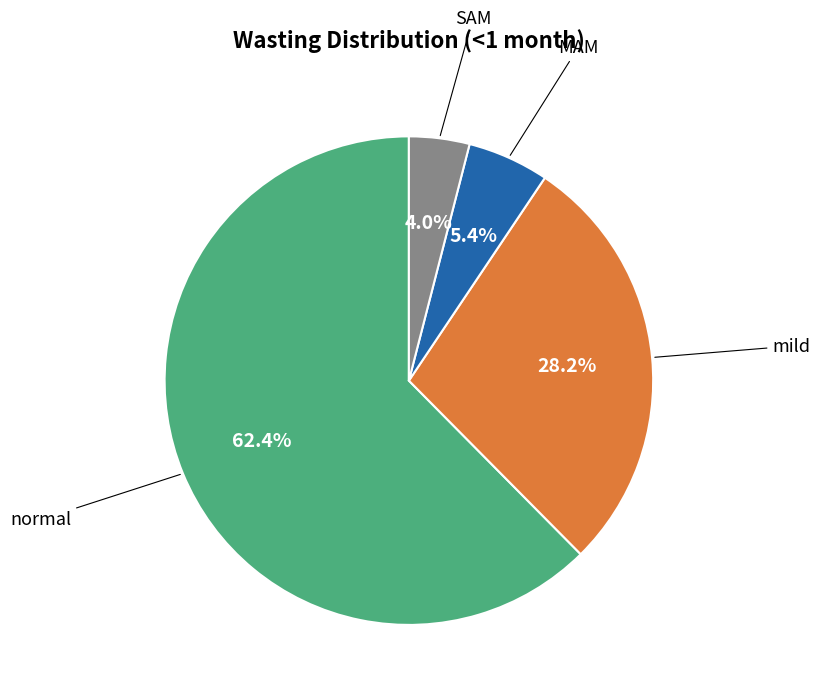

Is there any slice that represents more than half of the pie?

Yes